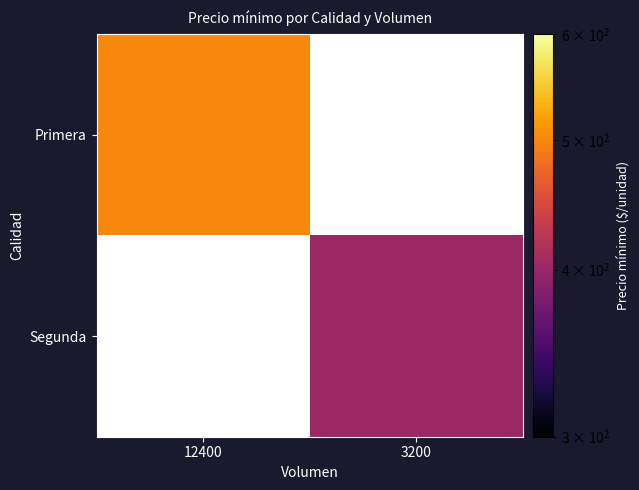

True or false: Segunda has a value of 400.0 at 3200.

True